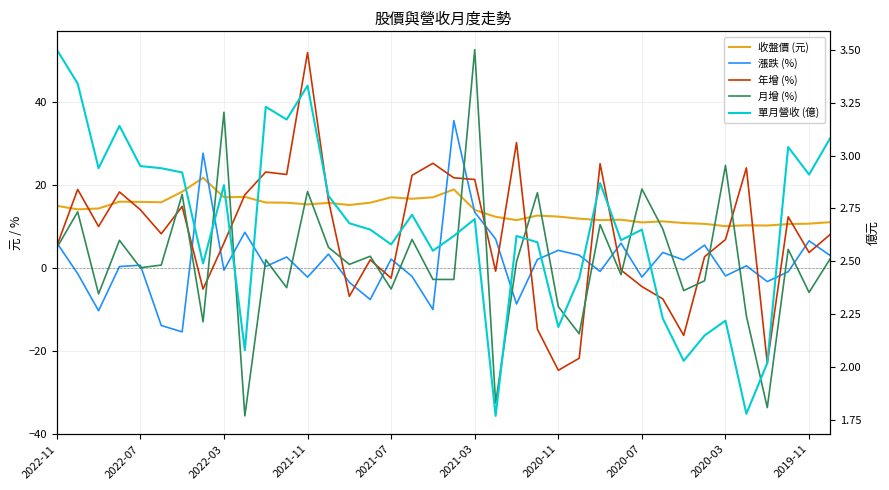

In 月增 (%), how many points are higher than both neighbors (excluding endpoints)?

14